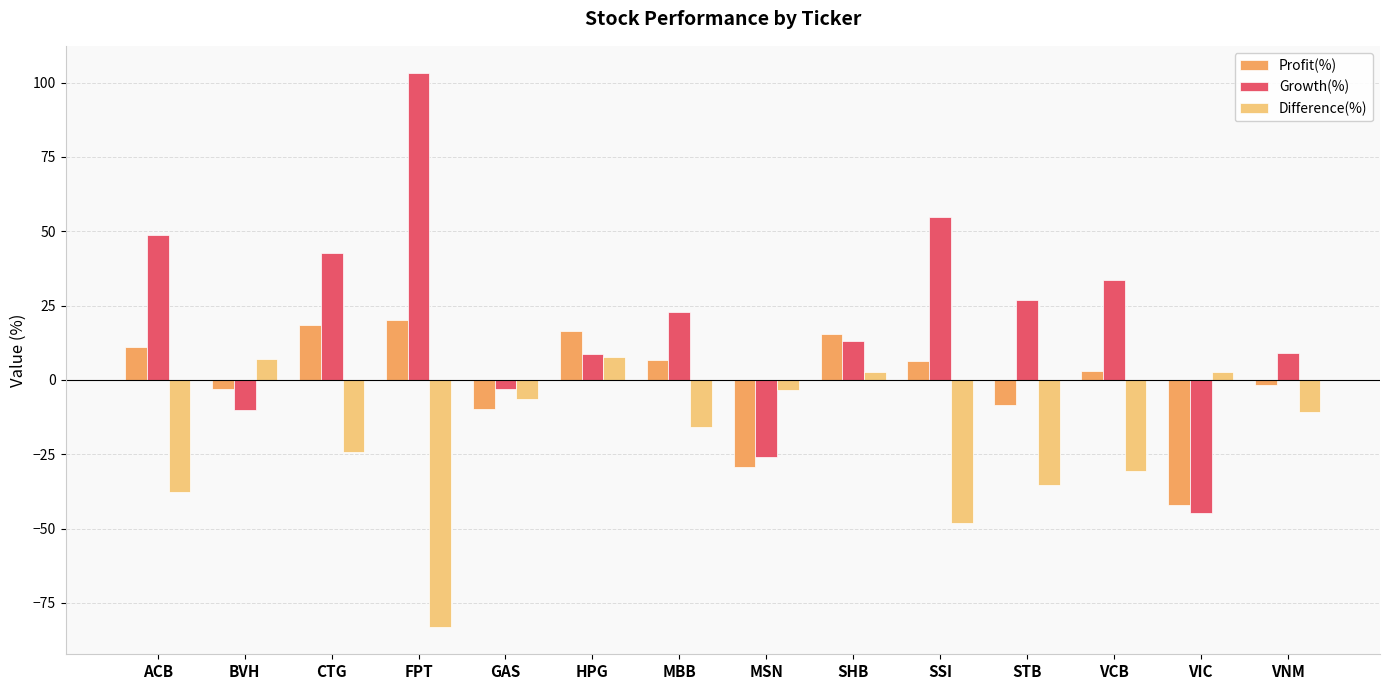

True or false: Growth(%) has a value of -44.9 at VIC.

True